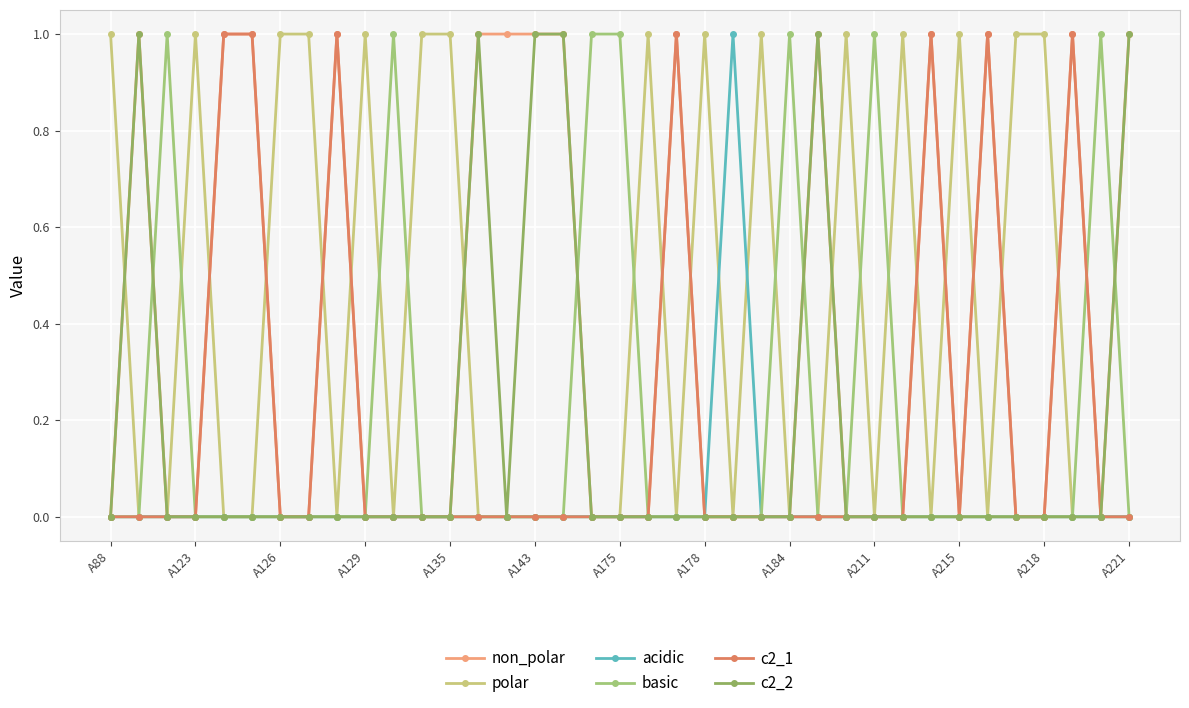

After their last crossing, which series has the higher values: polar or acidic?

polar